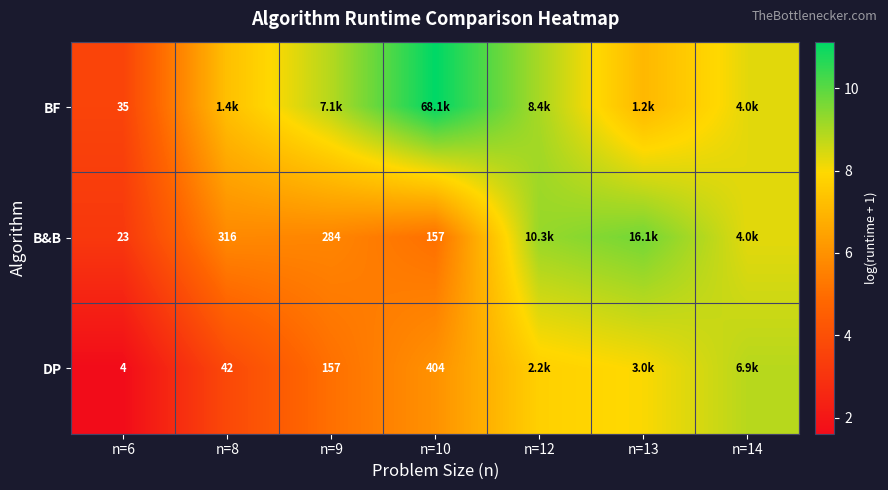

Is the value of DP at n=6 greater than the value of B&B at n=8?

No